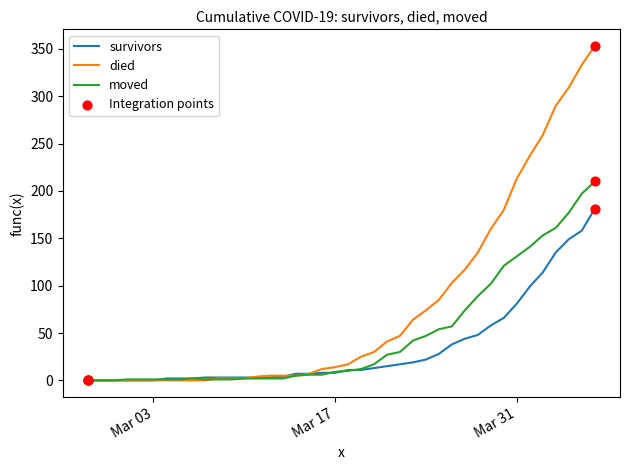

Which series has the widest spread of values?

died